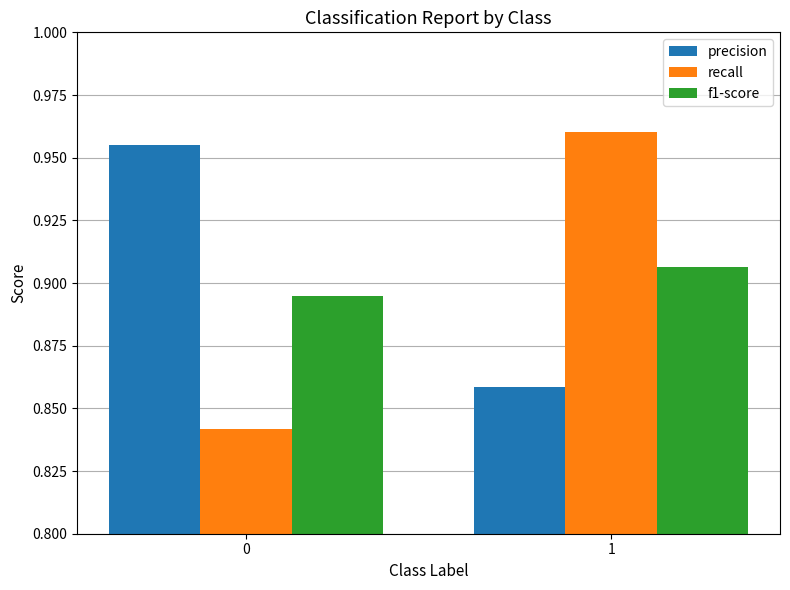

Which series has the largest range (max minus min)?

recall